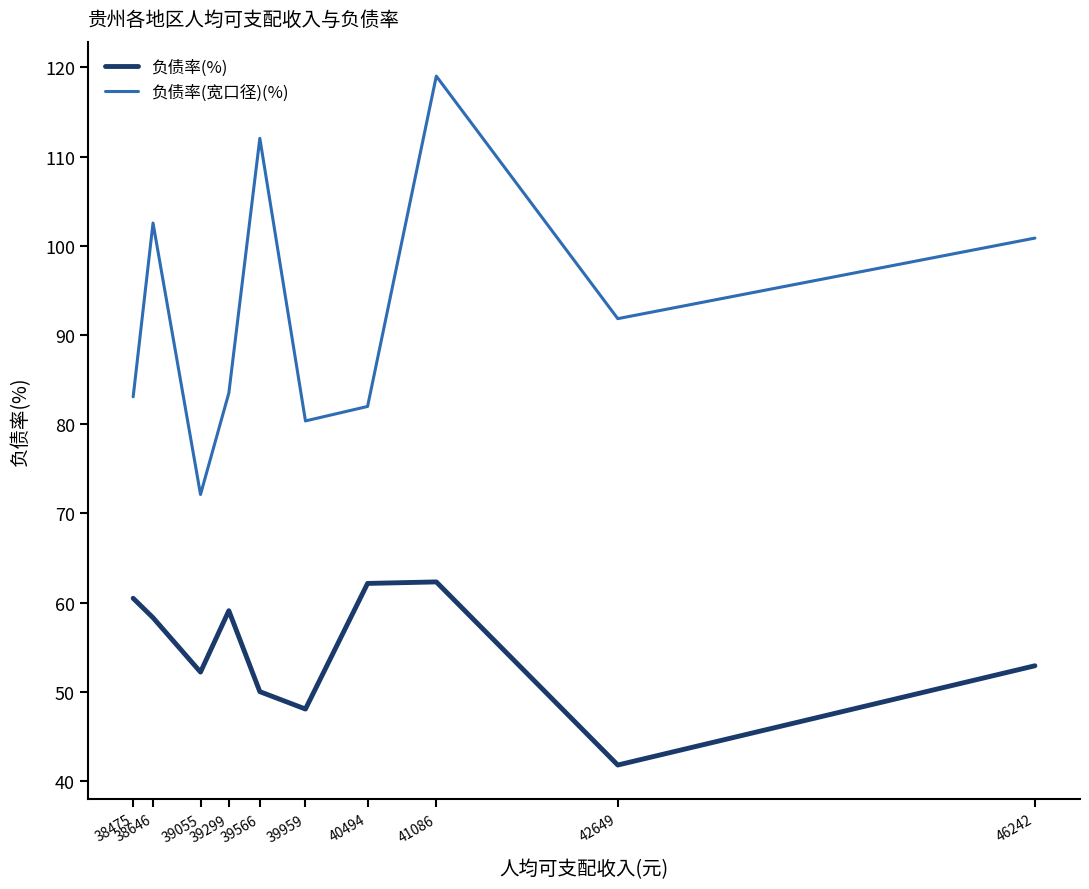

In 负债率(宽口径)(%), how many points are lower than both neighbors (excluding endpoints)?

3